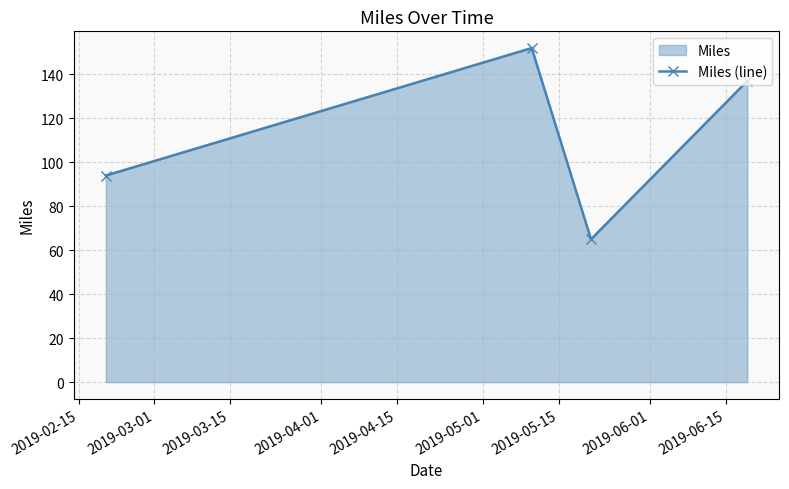

What is the difference between the second highest and second lowest values?

43